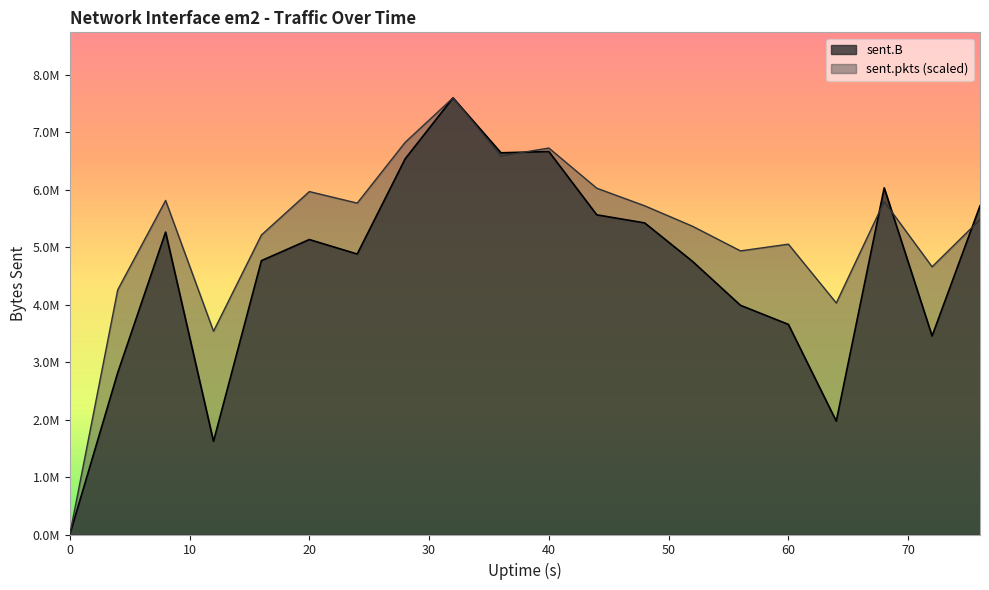

What is the difference between the sent.B values at 28 and 0?

6537387.0